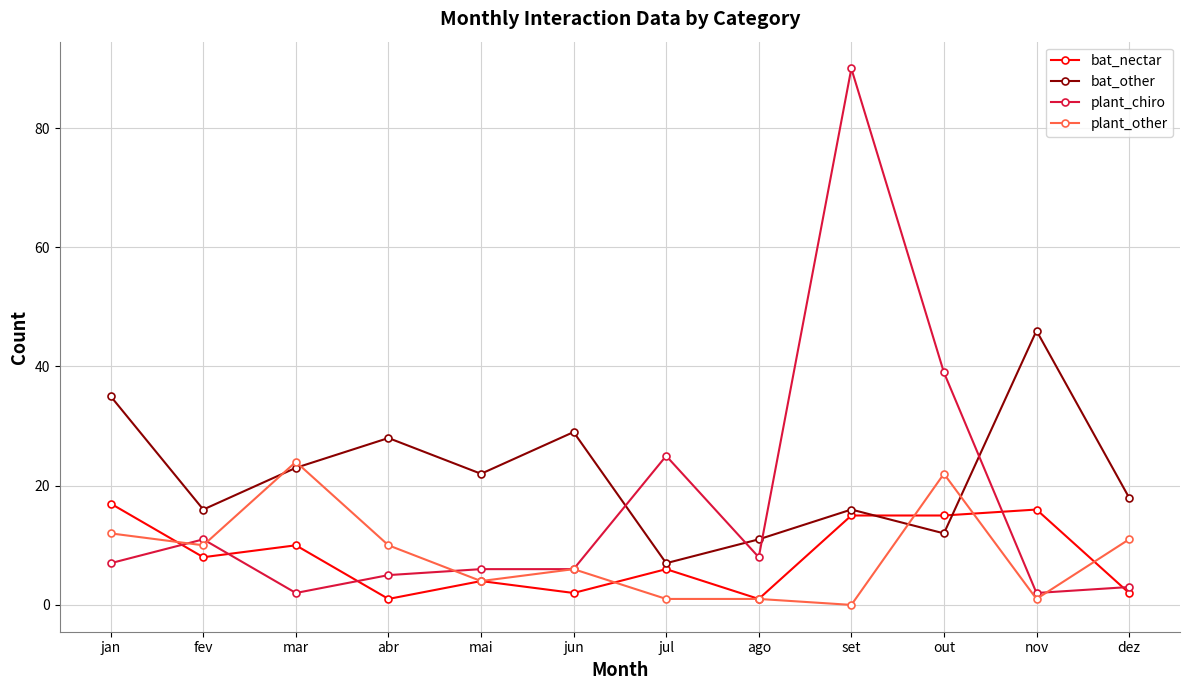

After their last crossing, which series has the higher values: plant_other or bat_nectar?

plant_other